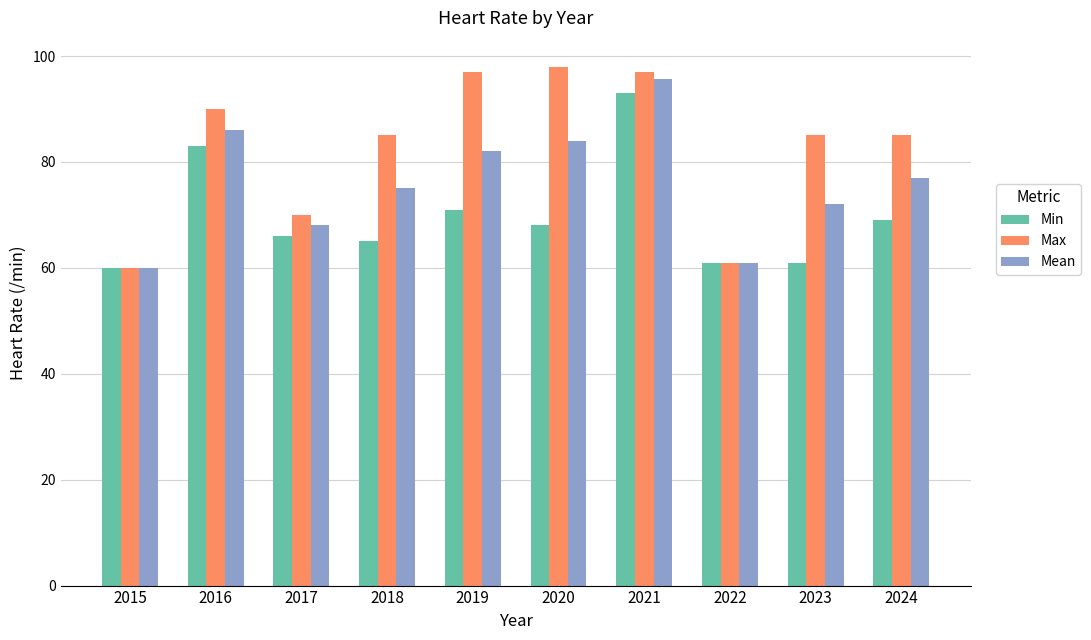

Where is Mean nearest to the value 77?

2024